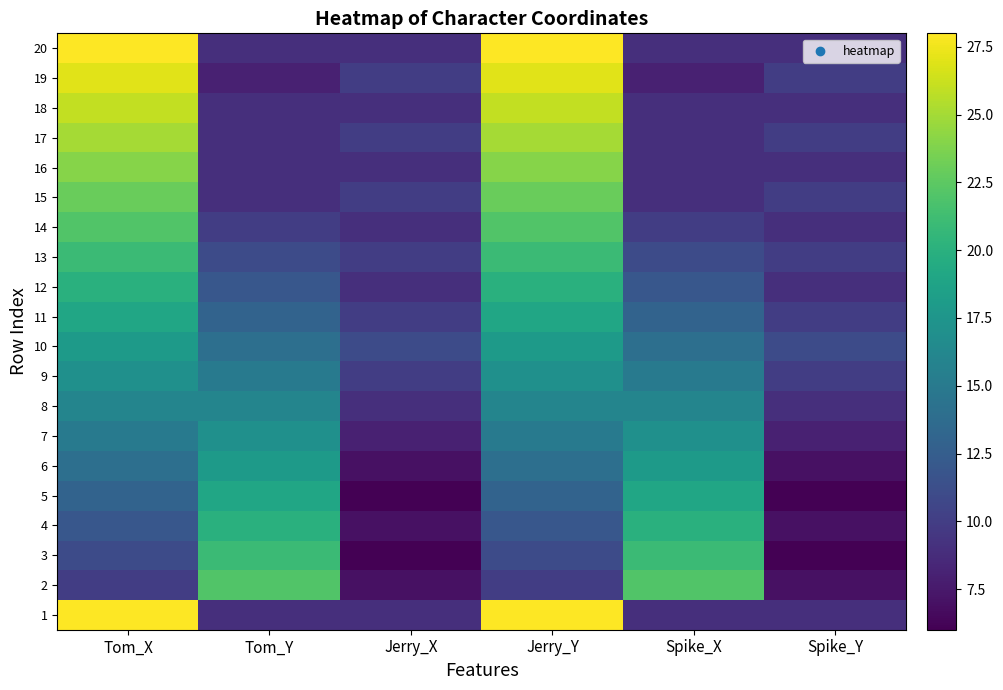

Between Tom_Y and Spike_Y, which is larger?

Tom_Y